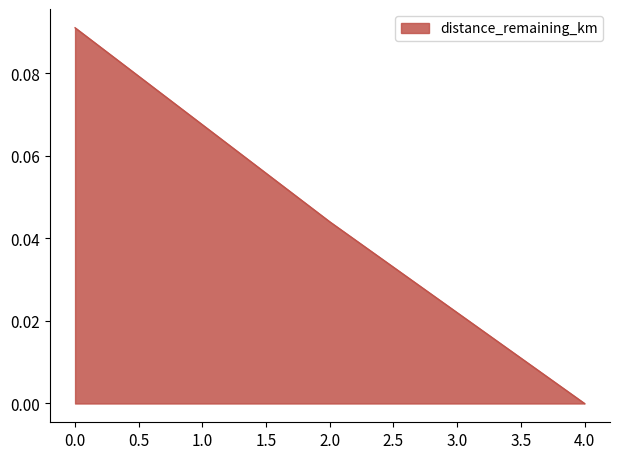

The chart shows a value of 0.2 at 0.0. True or false?

False